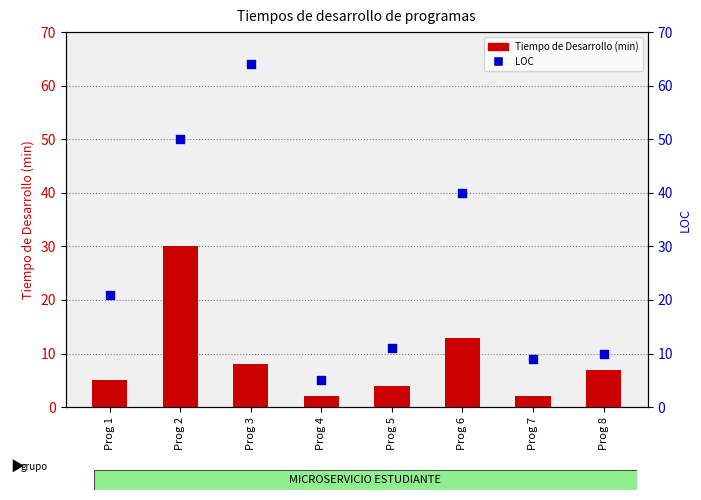

Which series contains the lowest Y value?

Tiempo de Desarrollo (min)